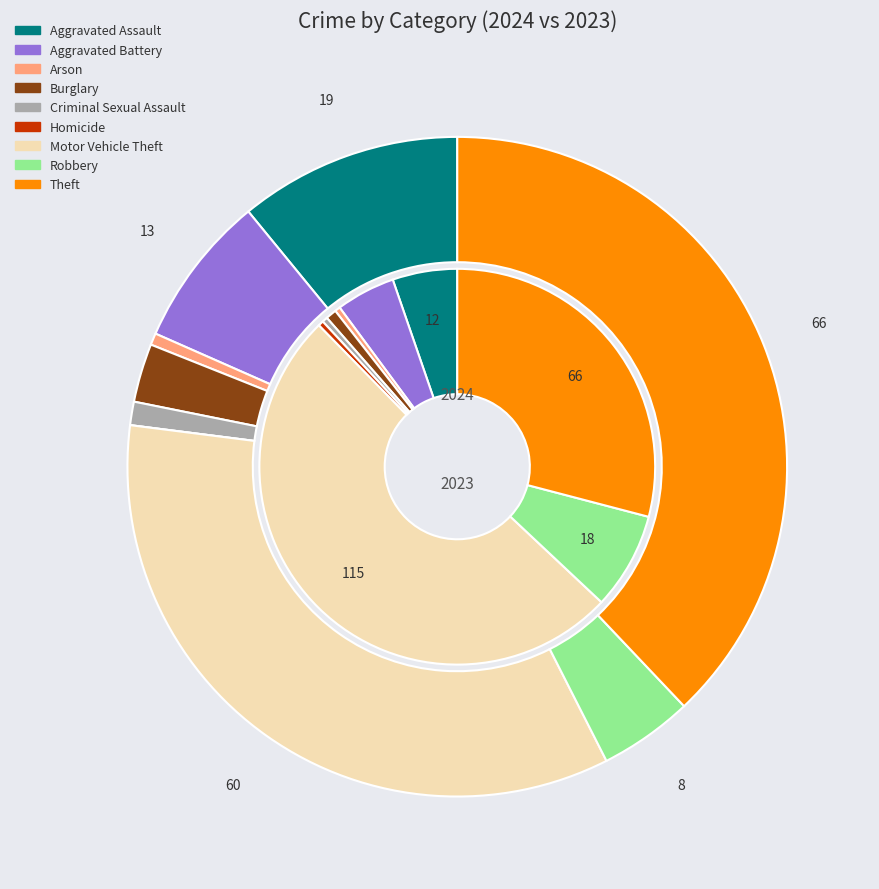

Does 7 represent more than half of the total?

No